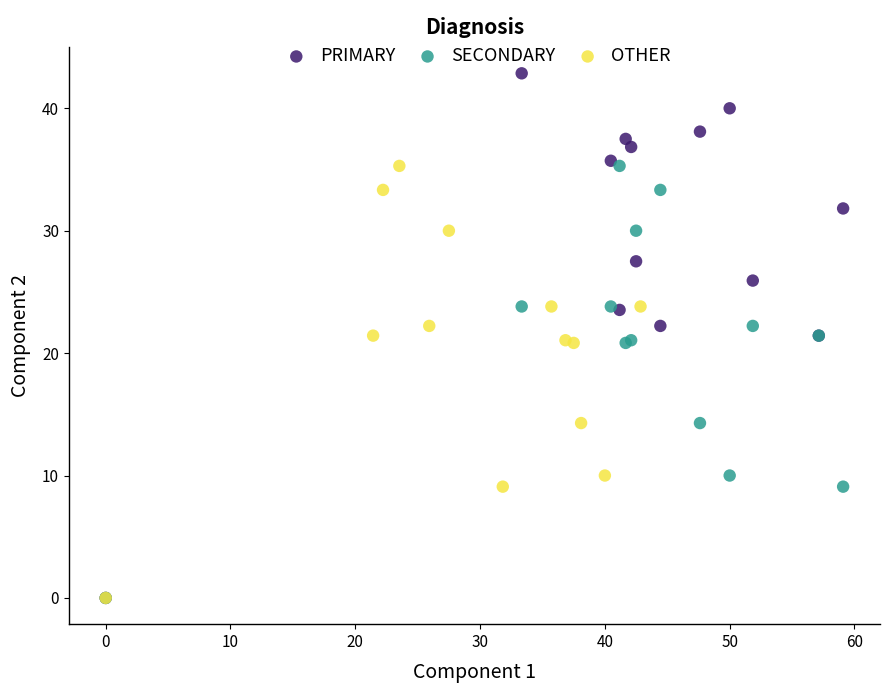

Which series reaches the maximum Y coordinate?

PRIMARY